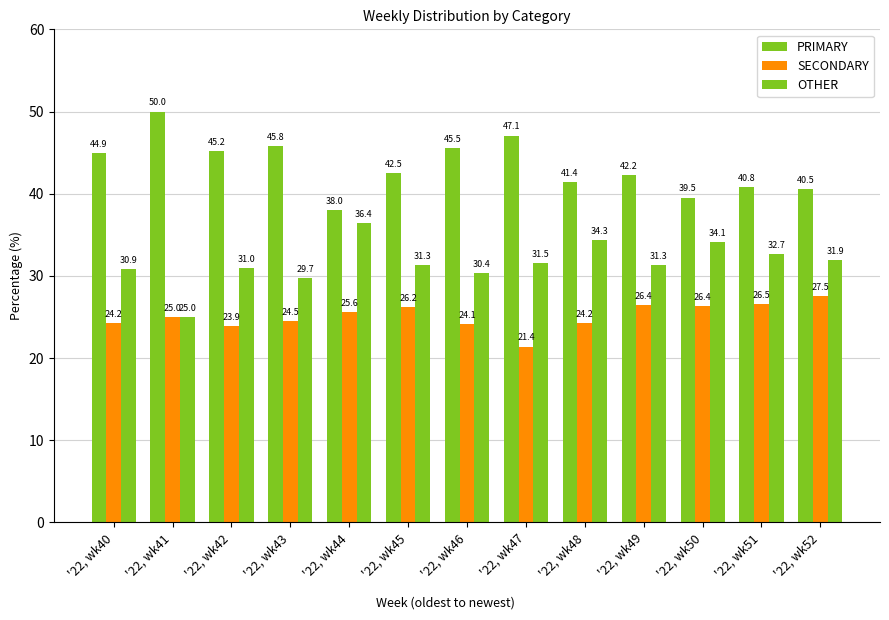

Which has a higher value, '22, wk44 or '22, wk51?

'22, wk51